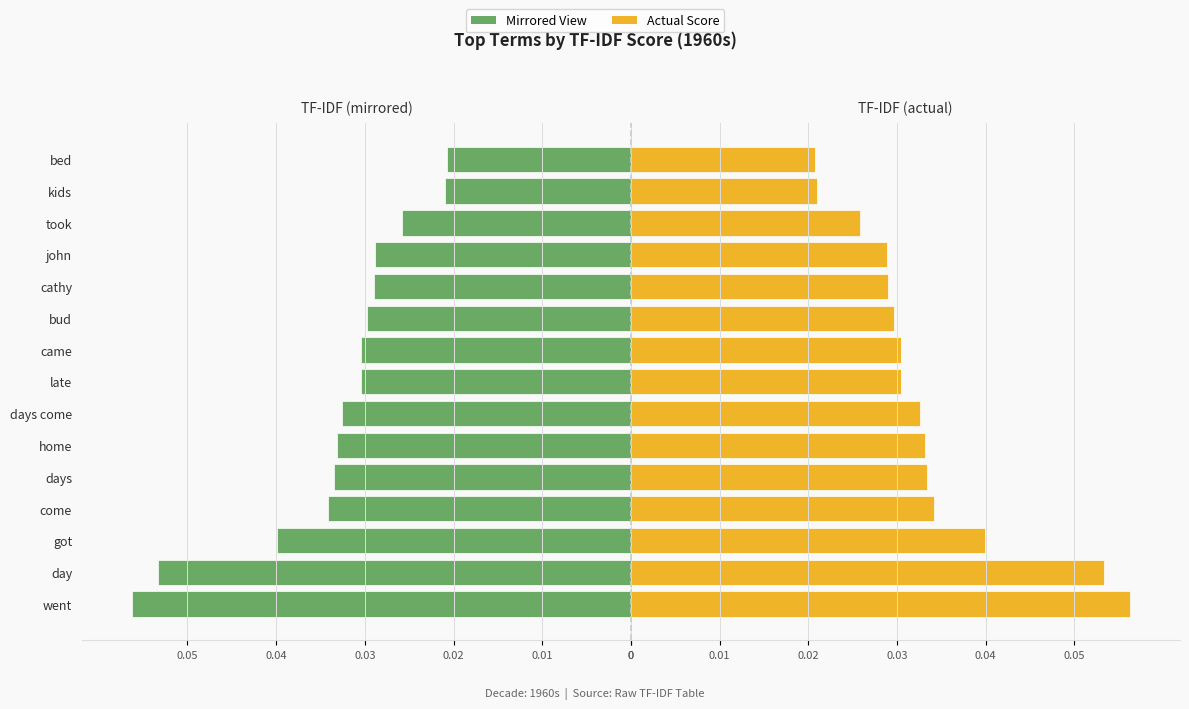

How many series are shown in this chart?

2